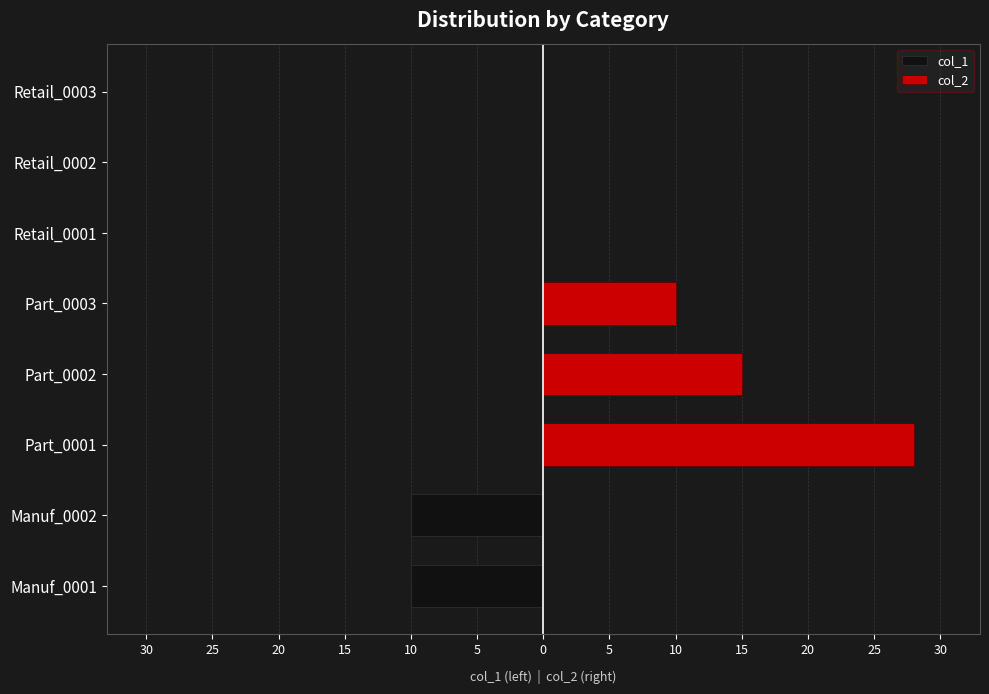

How many groups of bars are there?

8